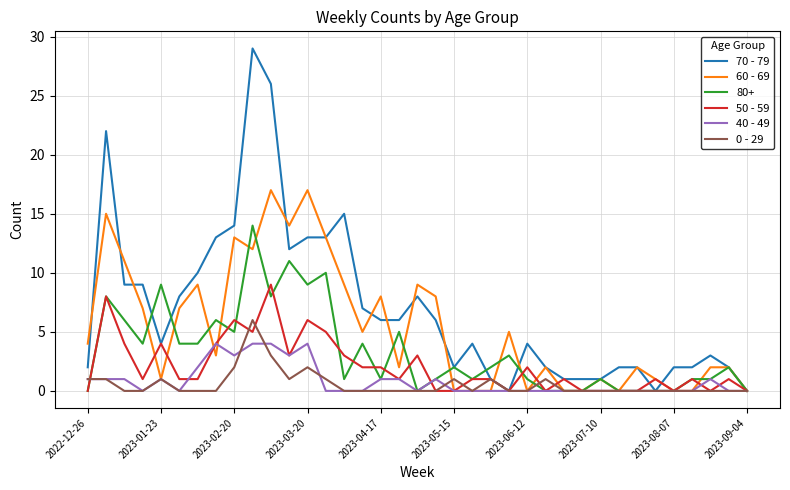

Rank the series by their maximum value, from lowest to highest.

40 - 49, 0 - 29, 50 - 59, 80+, 60 - 69, 70 - 79